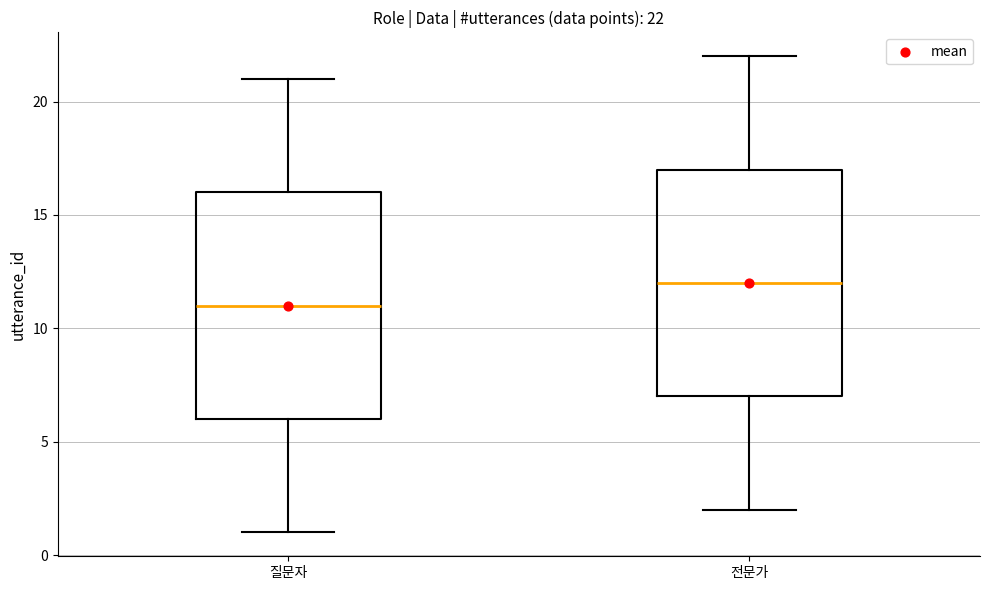

Which box's median line is the highest?

전문가